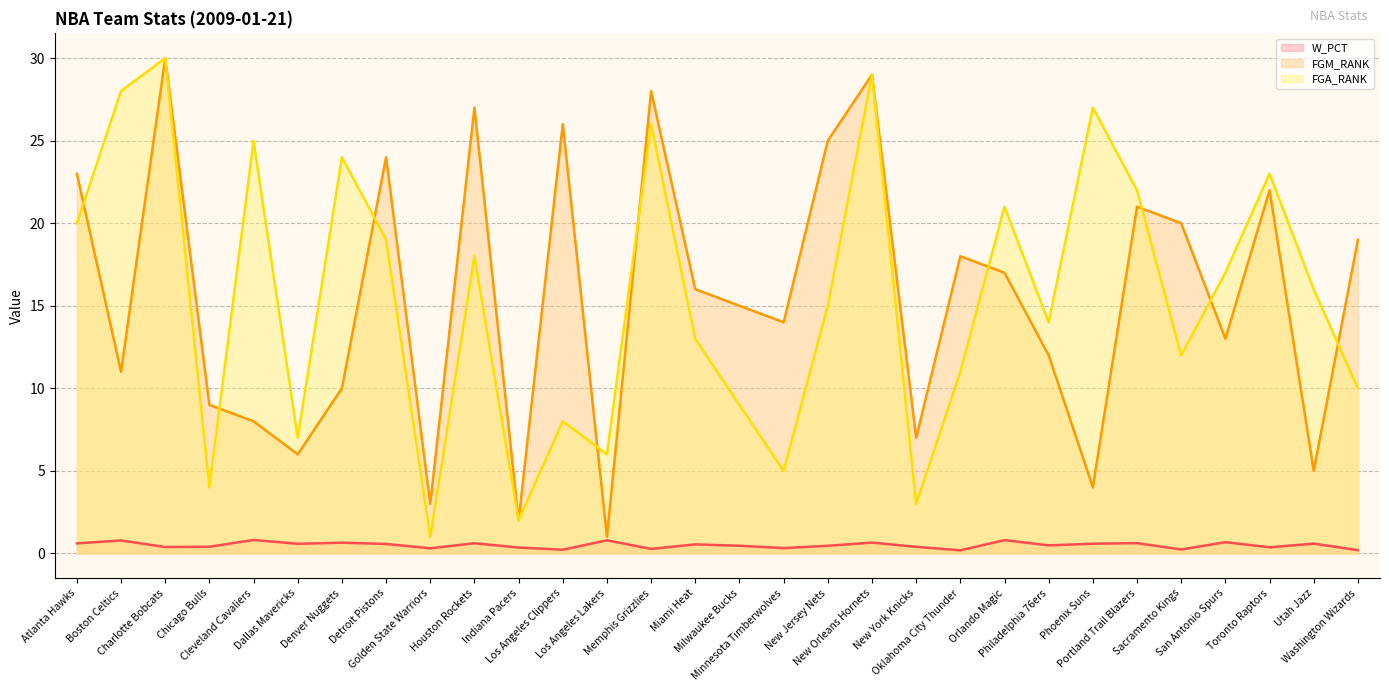

What position from the left is Cleveland Cavaliers?

5